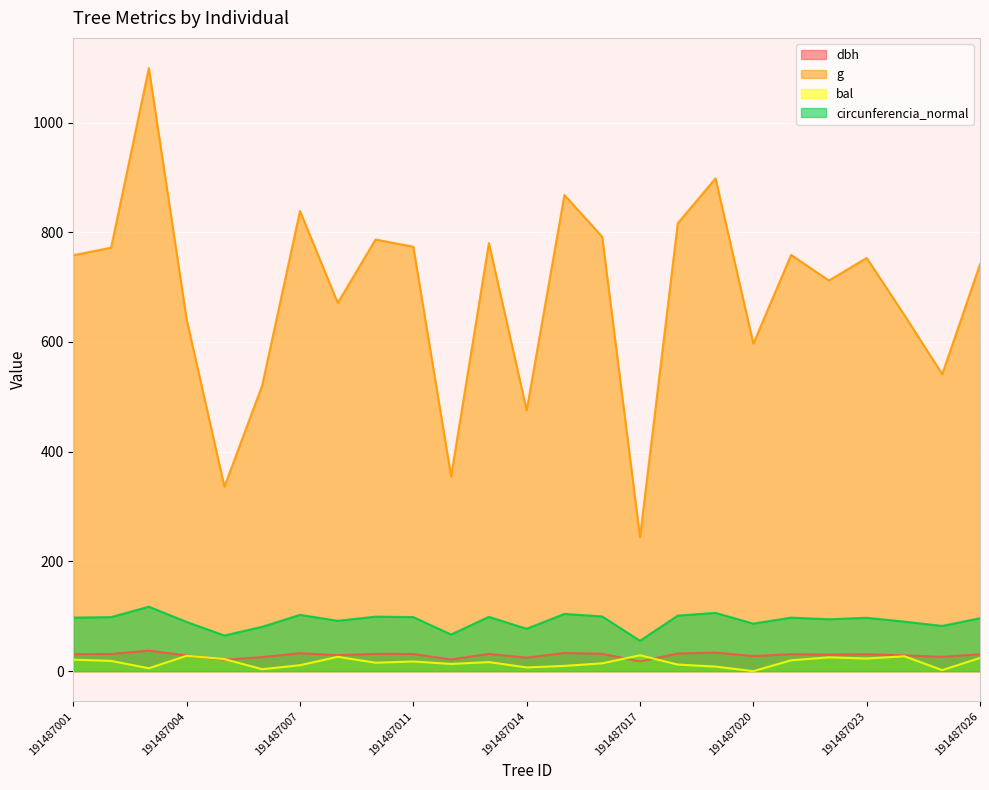

Rank the categories by dbh value from lowest to highest.

191487017, 191487005, 191487012, 191487014, 191487006, 191487025, 191487020, 191487004, 191487024, 191487008, 191487022, 191487026, 191487023, 191487001, 191487021, 191487002, 191487011, 191487013, 191487010, 191487016, 191487018, 191487007, 191487015, 191487019, 191487003